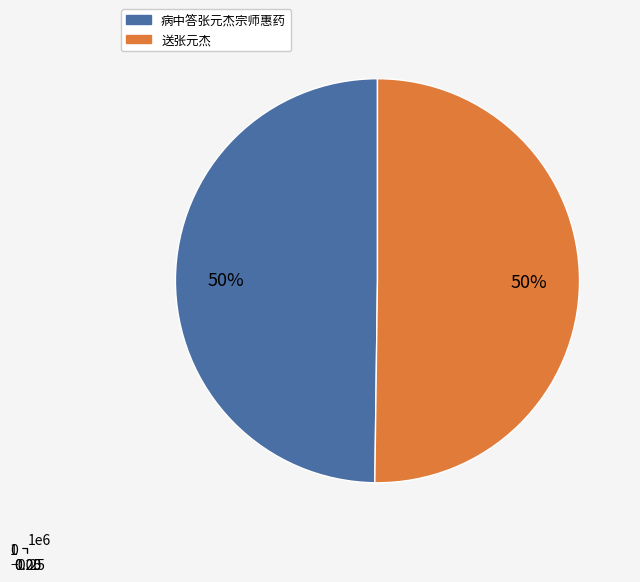

To the nearest percent, what is the average slice percentage?

50%